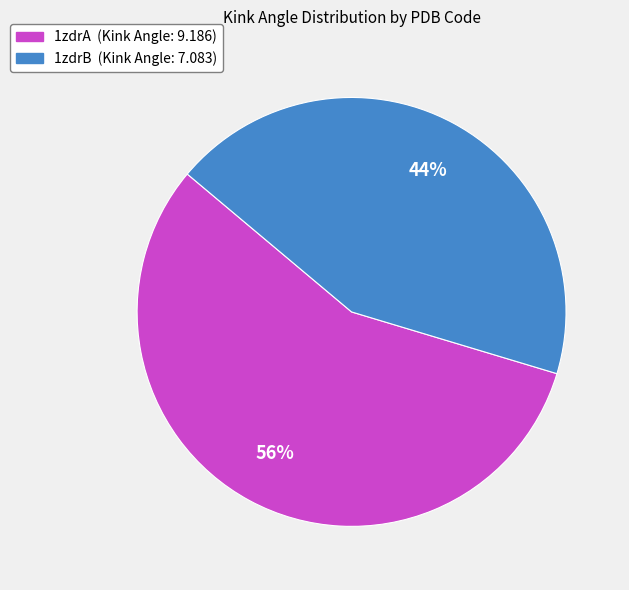

Which has a higher value, 1zdrA or 1zdrB?

1zdrA